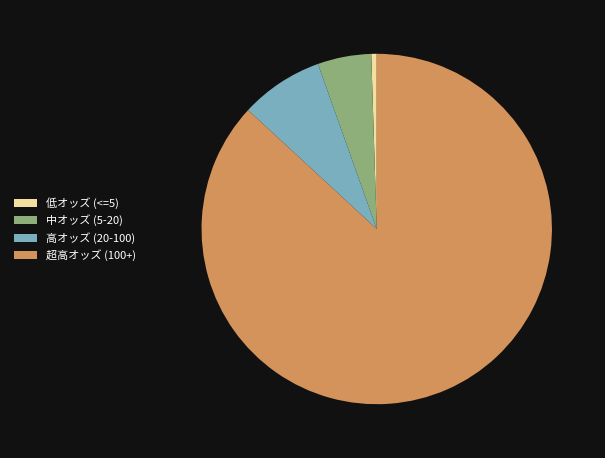

True or false: 超高オッズ (100+) accounts for 75% of the total.

False